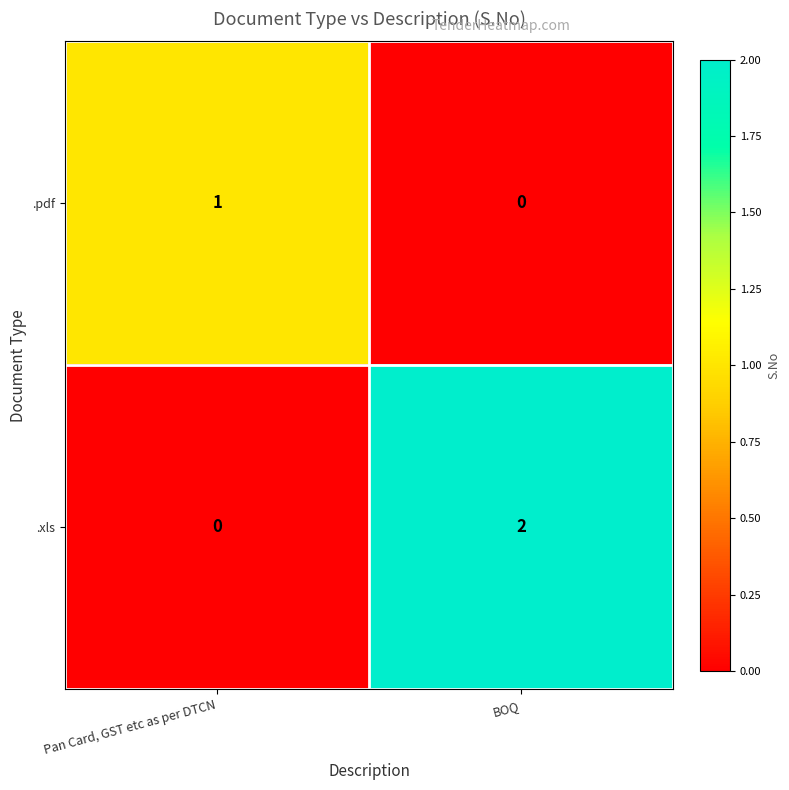

The value of .xls at Pan Card, GST etc as per DTCN is 1. True or false?

False